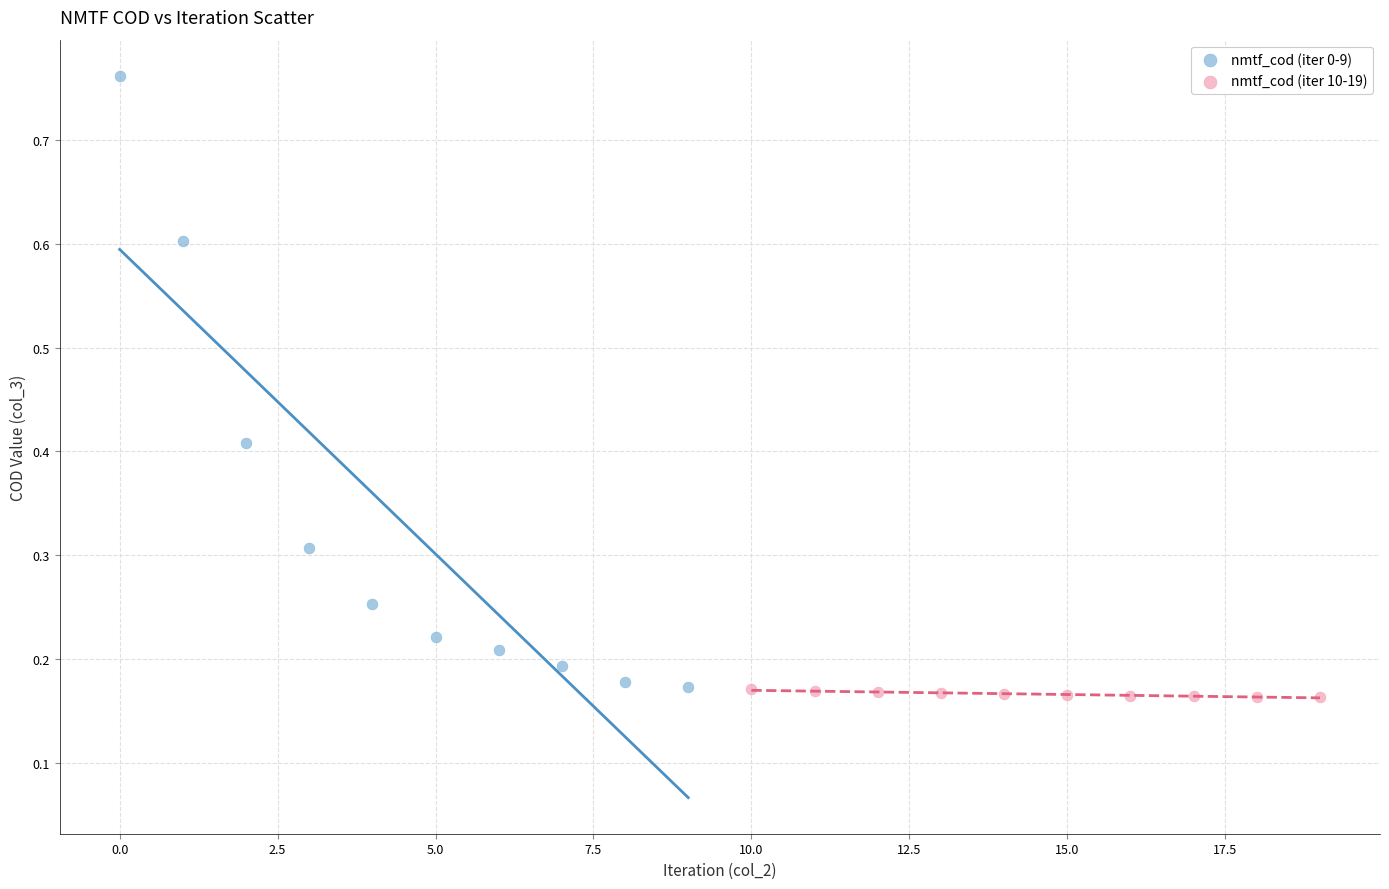

Which series reaches the maximum Y coordinate?

nmtf_cod (iter 0-9)